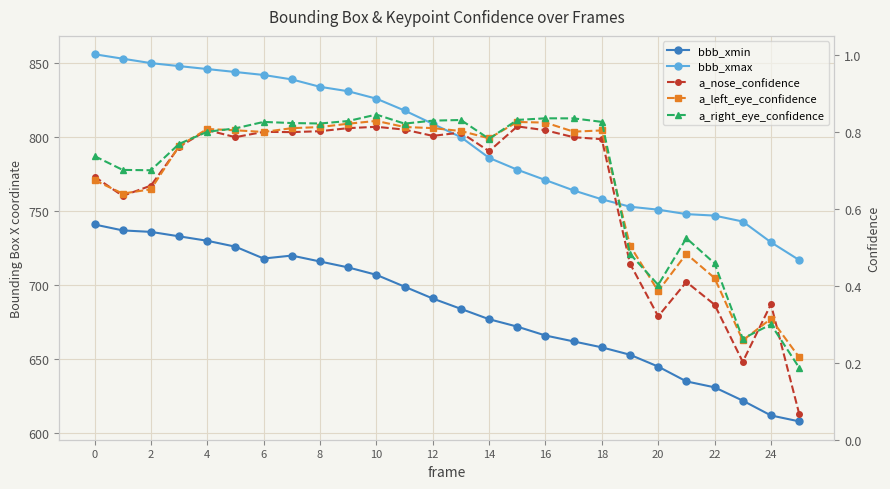

True or false: bbb_xmax has more than 0 interior local peaks.

False